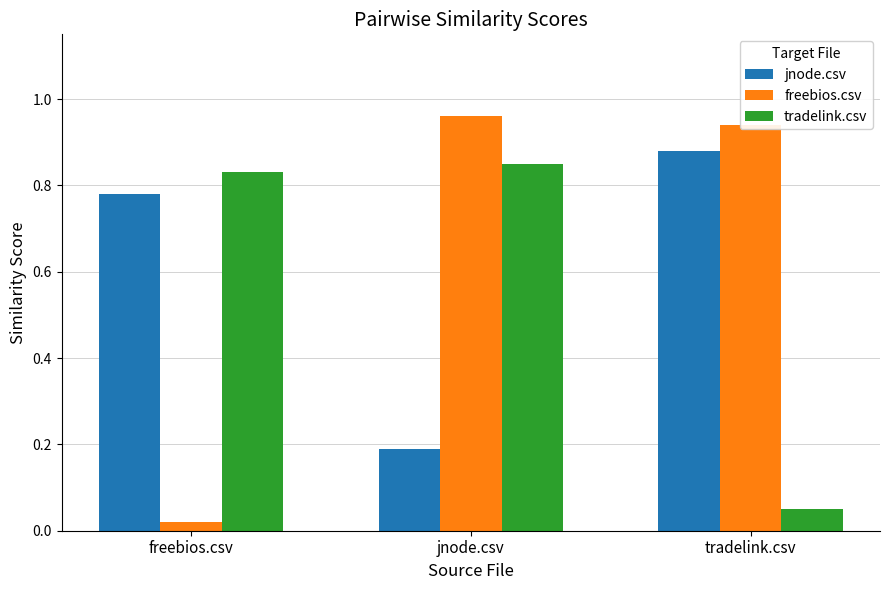

At how many categories does at least one series exceed 0?

3